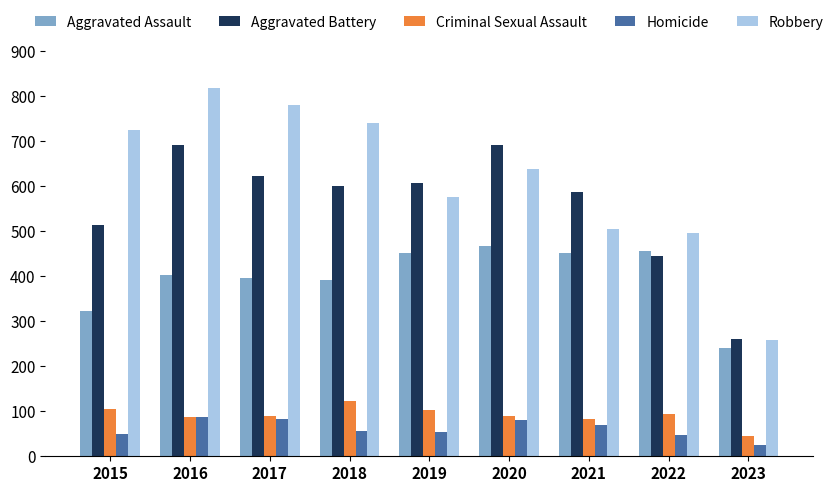

What is the total value across all series at 2022?

1542